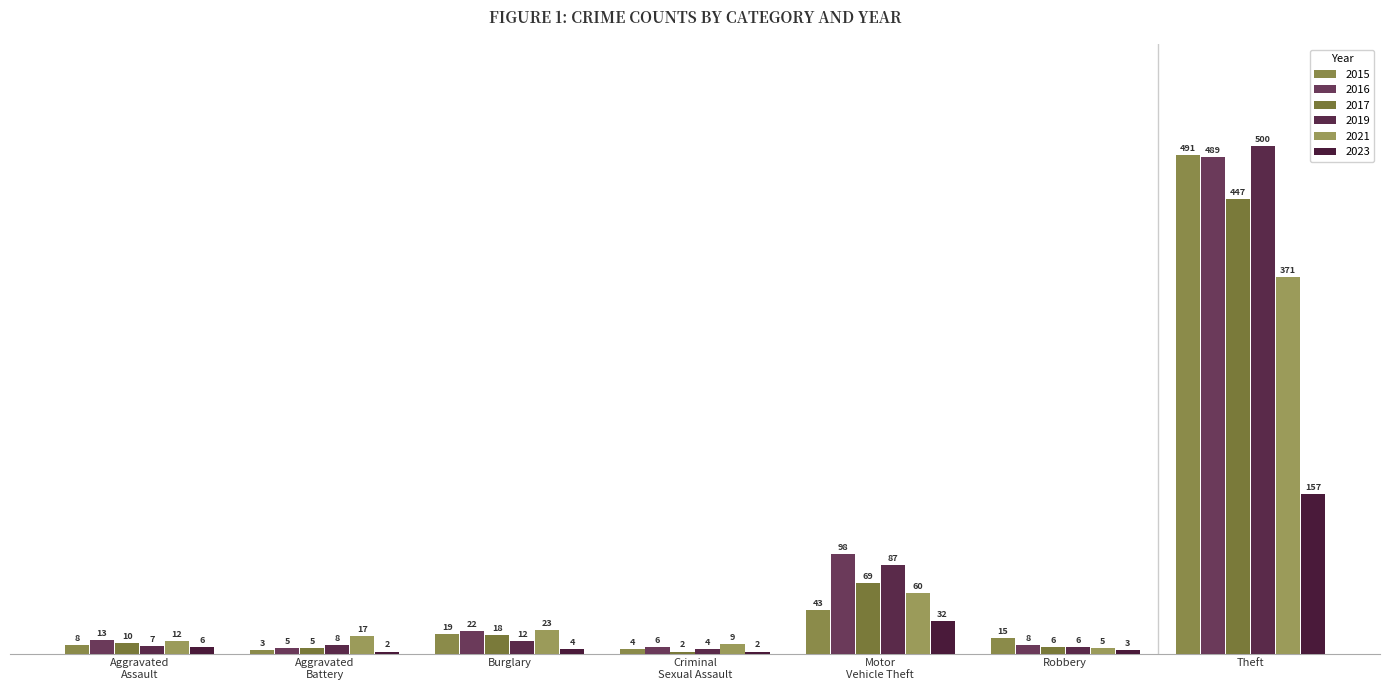

What is the label of the 1st bar from the left?

Aggravated
Assault